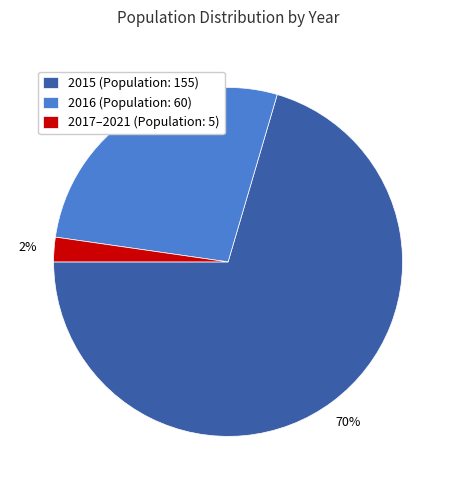

Rank the categories by value from highest to lowest.

2015 (Population: 155), 2016 (Population: 60), 2017–2021 (Population: 5)